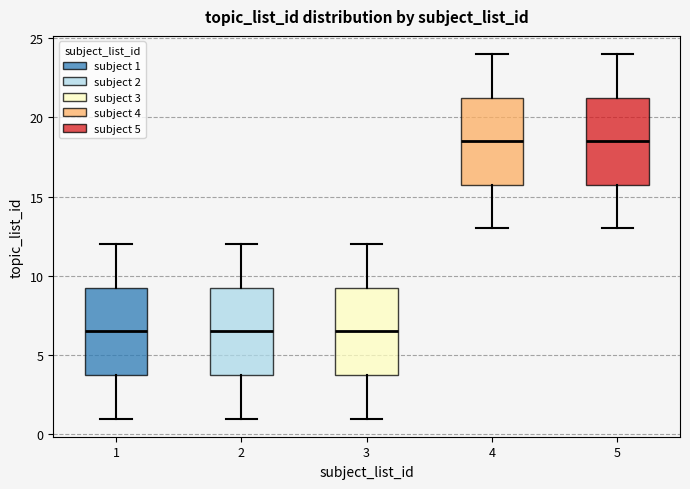

Reading left to right, transcribe this box plot: for each box, give where its median line is, the range the box spans, and where its two whiskers end, as read against the y-axis. The values are not printed on the chart, so give them approximately, as read against the axis.

1: median 6.5, box 4.0 to 9.5, whiskers 1.0 to 12.0
2: median 6.5, box 4.0 to 9.5, whiskers 1.0 to 12.0
3: median 6.5, box 4.0 to 9.5, whiskers 1.0 to 12.0
4: median 18.5, box 16.0 to 21.5, whiskers 13.0 to 24.0
5: median 18.5, box 16.0 to 21.5, whiskers 13.0 to 24.0